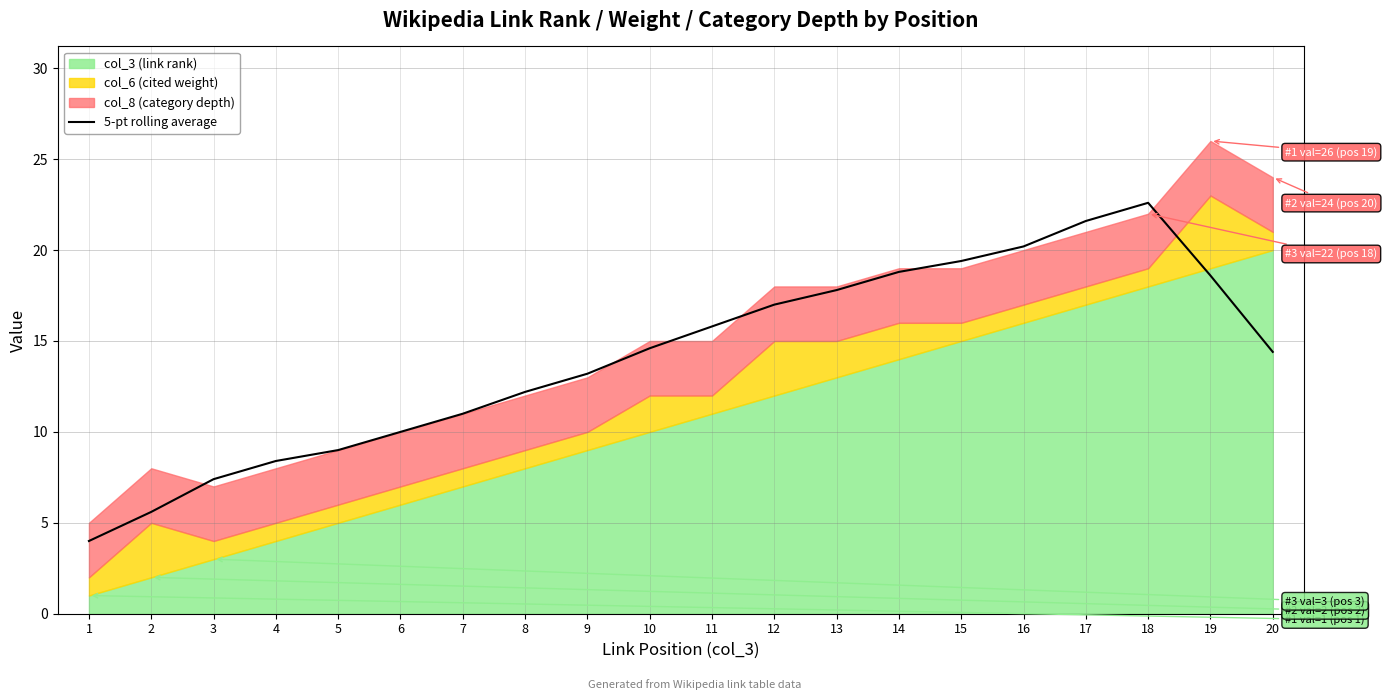

Reading right to left, what are all the values shown in this chart?

20=14.4	19=18.6	18=22.6	17=21.6	16=20.2	15=19.4	14=18.8	13=17.8	12=17.0	11=15.8	10=14.6	9=13.2	8=12.2	7=11.0	6=10.0	5=9.0	4=8.4	3=7.4	2=5.6	1=4.0